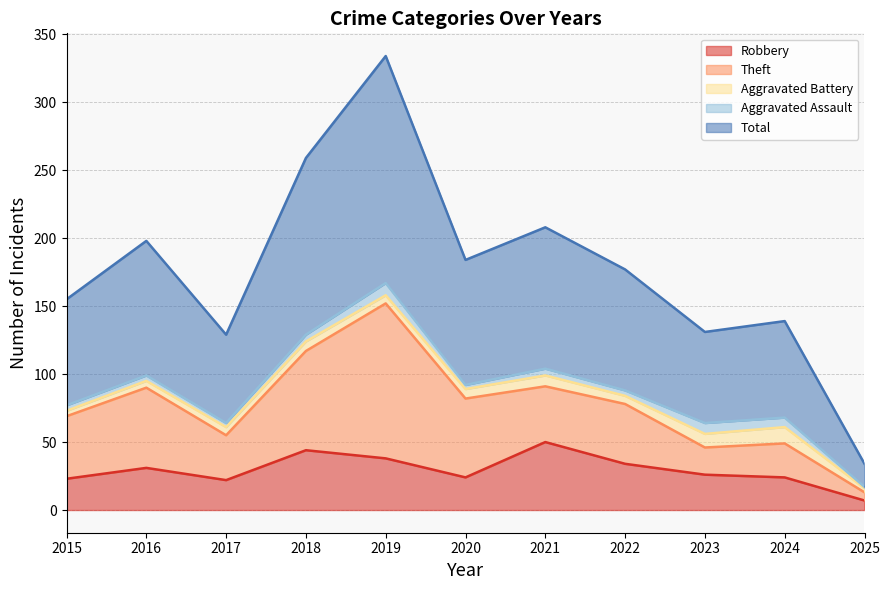

What is the difference between the maximum and minimum values in the Robbery series?

43